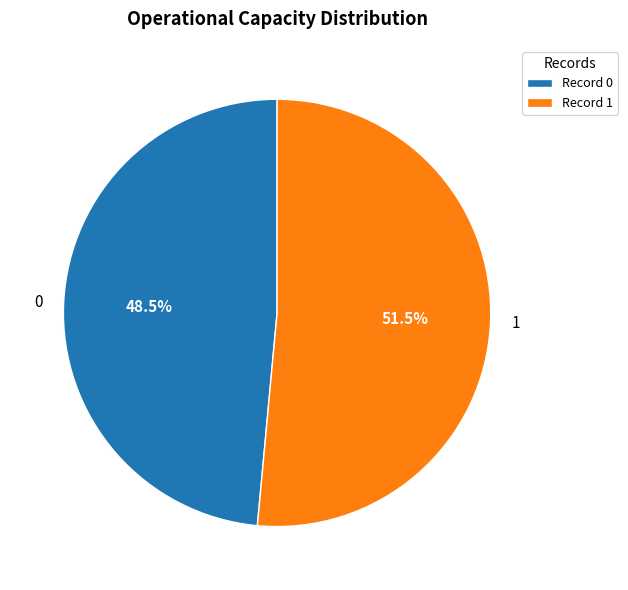

To the nearest percent, what is the combined percentage of 1 and 0?

100%